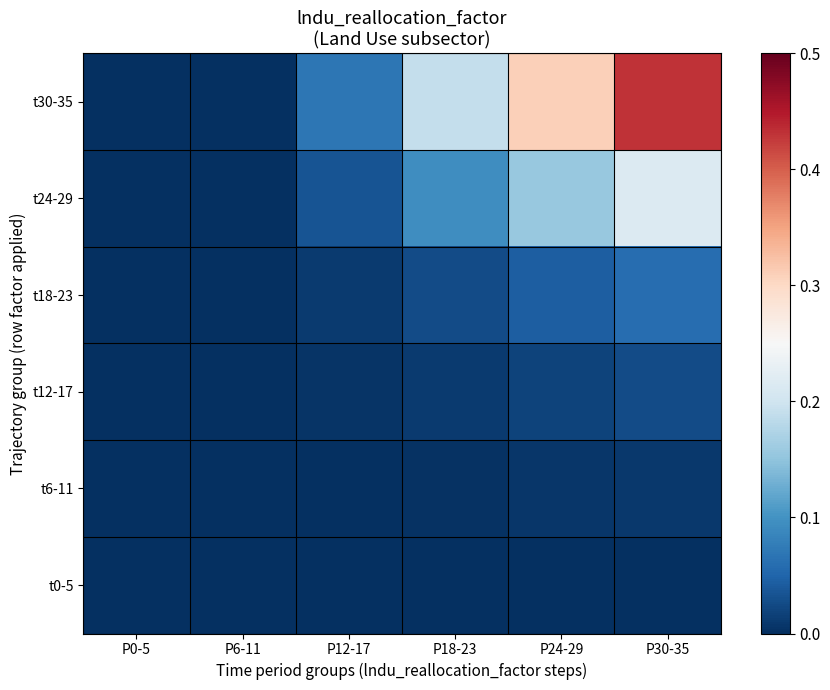

At which category is the sum across all series the highest?

P30-35